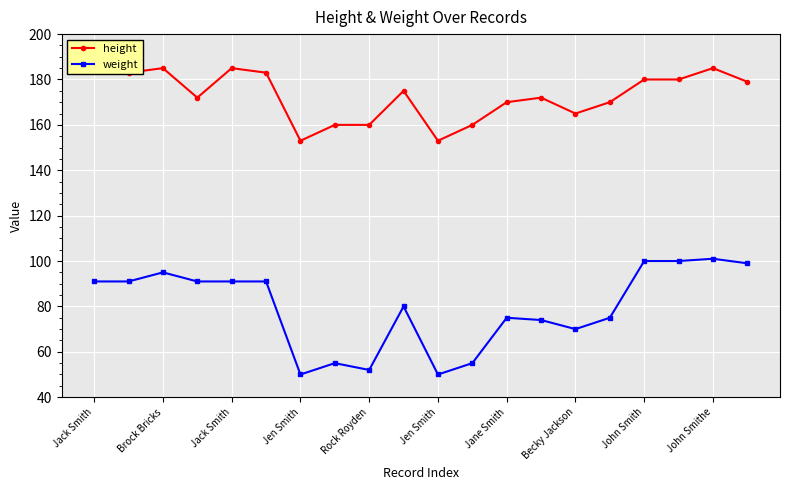

Is it true that weight equals 14 at 11?

False